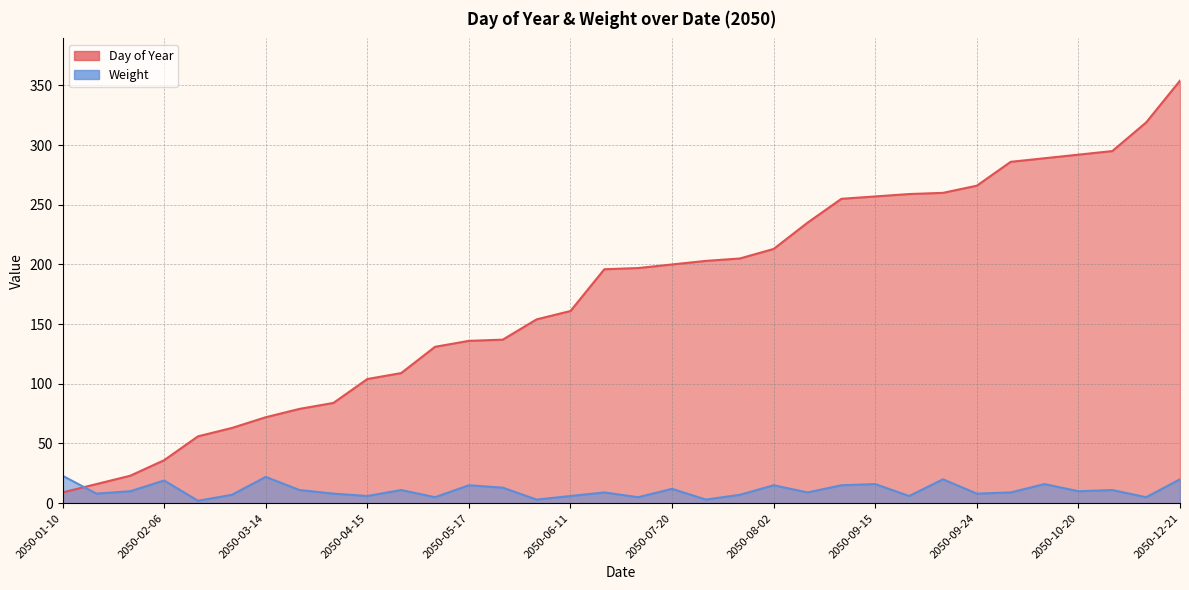

Which series changed the most between 2050-01-10 and 2050-04-20?

Day of Year